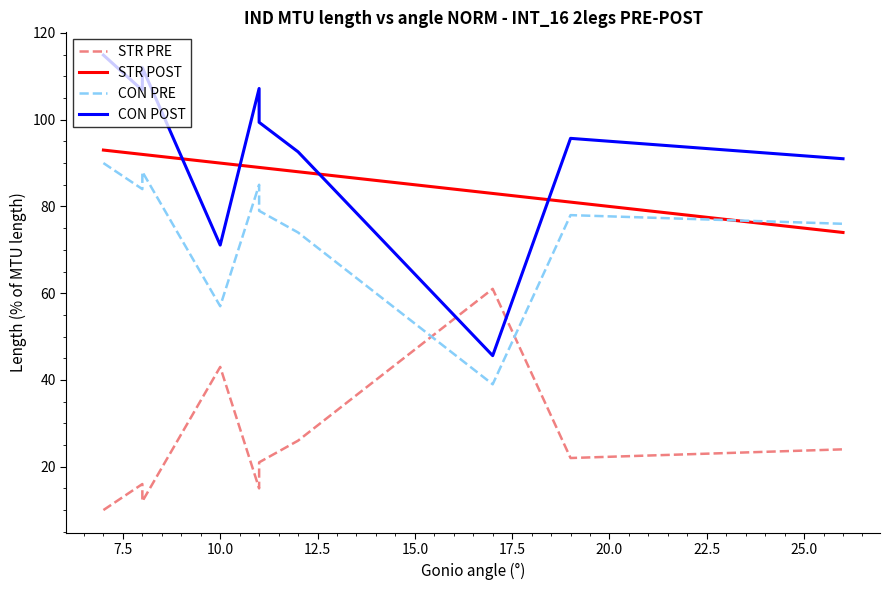

Which series has the largest range (max minus min)?

CON POST